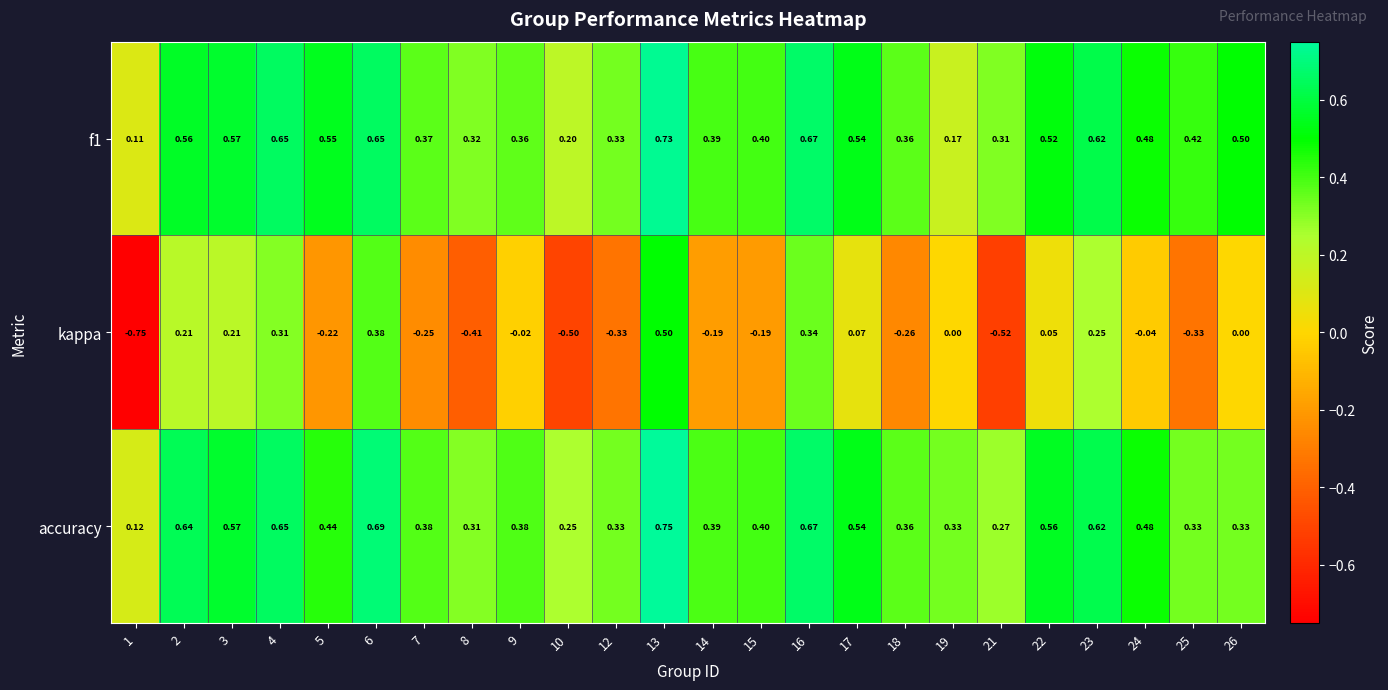

Which series has the largest total across all categories?

accuracy